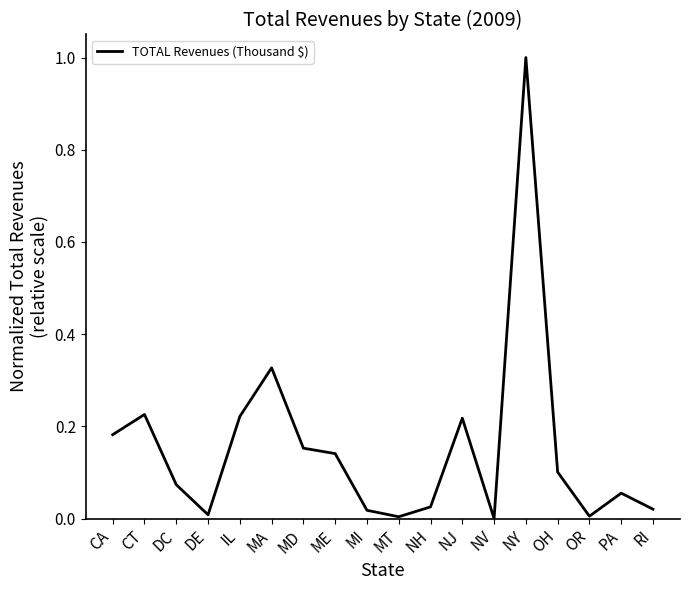

True or false: the data shows 0.1 at DC.

True